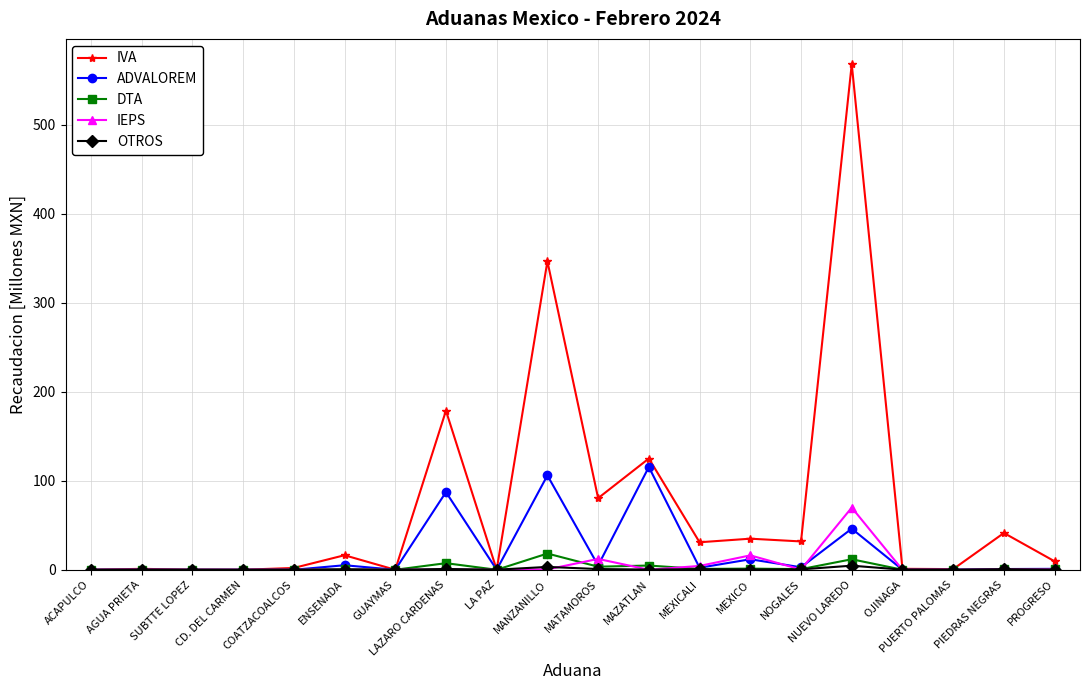

The value of ADVALOREM at ACAPULCO is 0.0. True or false?

True